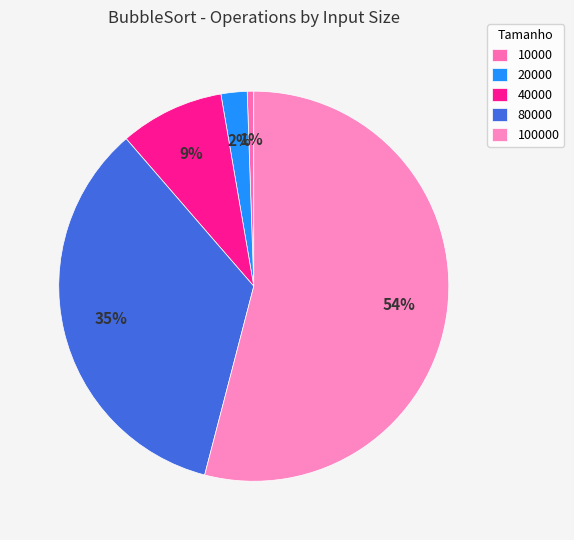

How many segments does this pie chart have?

5